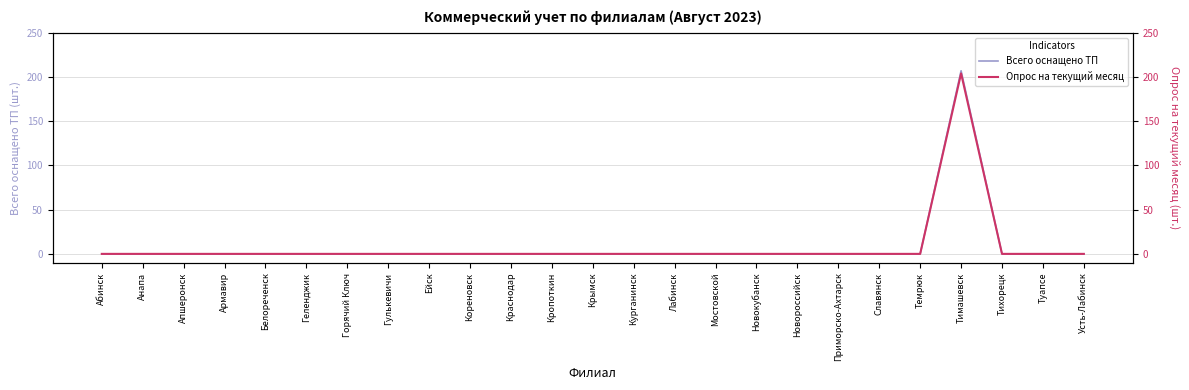

Reading left to right, extract all data points from this chart.

Всего оснащено ТП: Абинск=0	Анапа=0	Апшеронск=0	Армавир=0	Белореченск=0	Геленджик=0	Горячий Ключ=0	Гулькевичи=0	Ейск=0	Кореновск=0	Краснодар=0	Кропоткин=0	Крымск=0	Курганинск=0	Лабинск=0	Мостовской=0	Новокубанск=0	Новороссийск=0	Приморско-Ахтарск=0	Славянск=0	Темрюк=0	Тимашевск=207	Тихорецк=0	Туапсе=0	Усть-Лабинск=0
Опрос на текущий месяц: Абинск=0	Анапа=0	Апшеронск=0	Армавир=0	Белореченск=0	Геленджик=0	Горячий Ключ=0	Гулькевичи=0	Ейск=0	Кореновск=0	Краснодар=0	Кропоткин=0	Крымск=0	Курганинск=0	Лабинск=0	Мостовской=0	Новокубанск=0	Новороссийск=0	Приморско-Ахтарск=0	Славянск=0	Темрюк=0	Тимашевск=204	Тихорецк=0	Туапсе=0	Усть-Лабинск=0